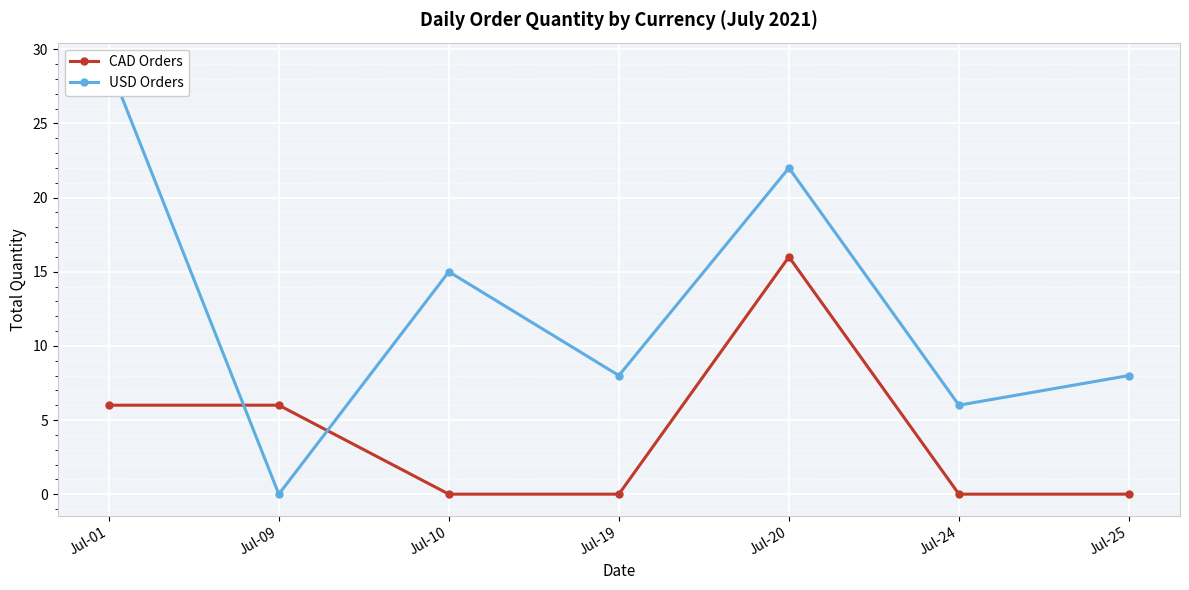

The value of CAD Orders at Jul-10 is 0. True or false?

True